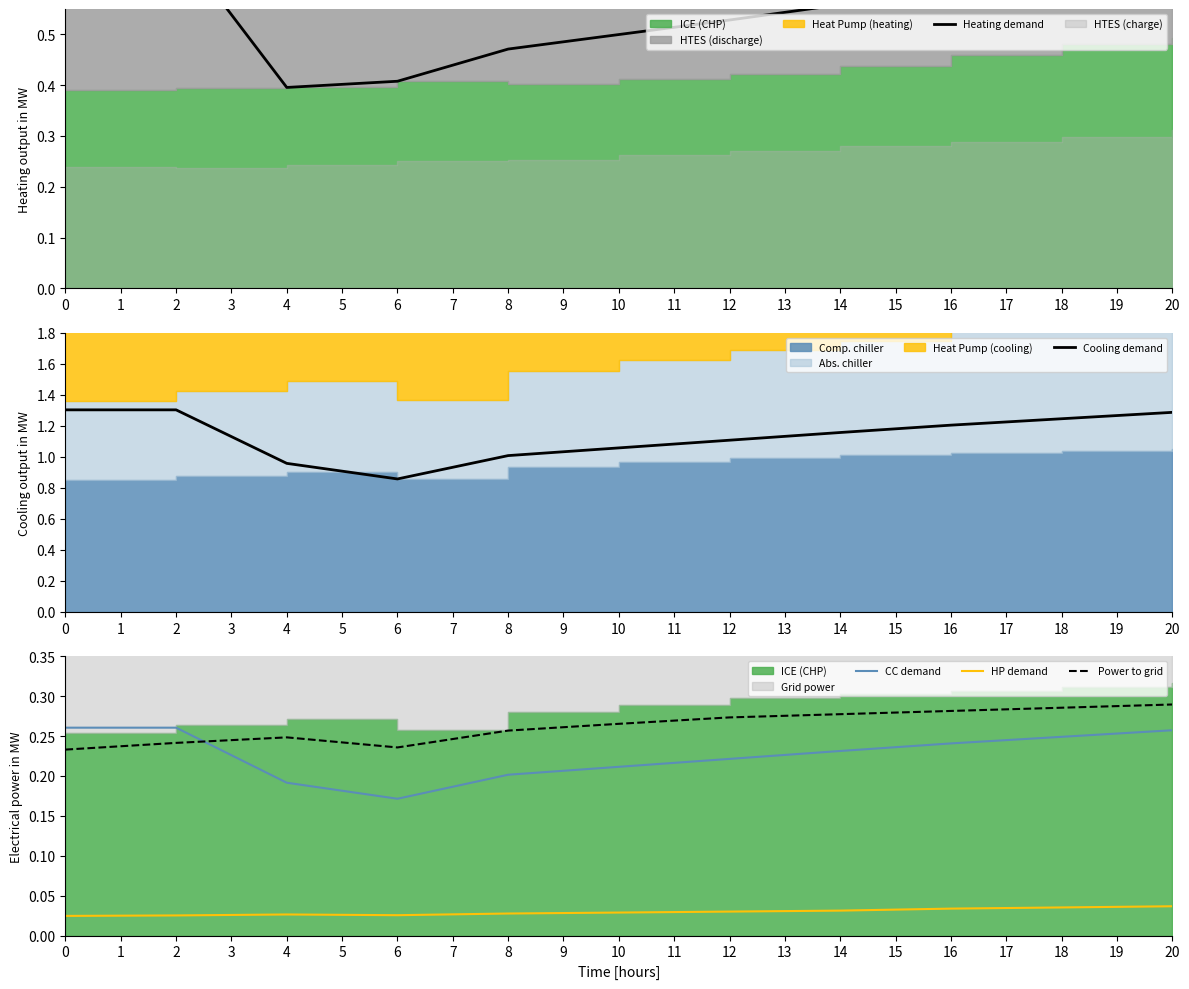

What is the difference between the maximum and minimum values in the Heating demand series?

0.3